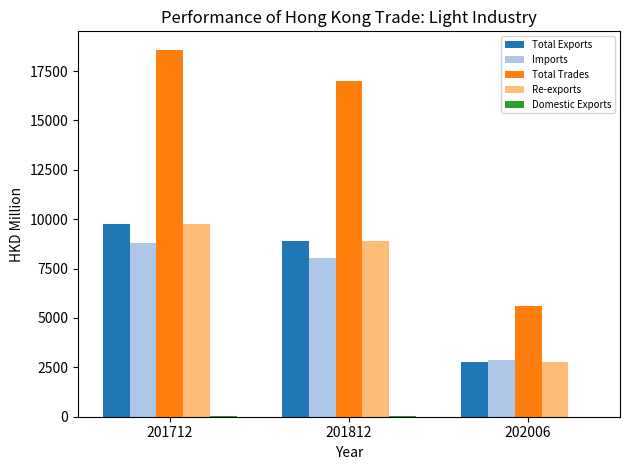

At which category is the sum across all series the highest?

201712